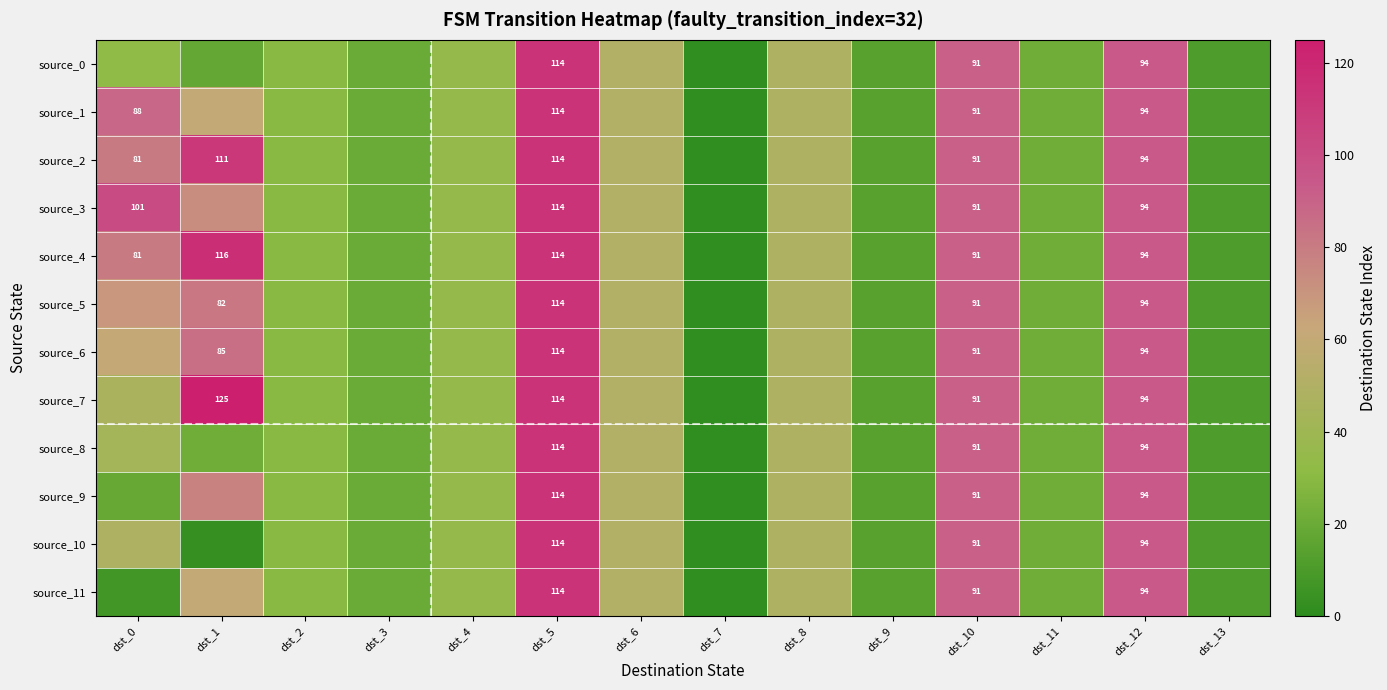

True or false: source_1 has a value of 114 at dst_5.

True